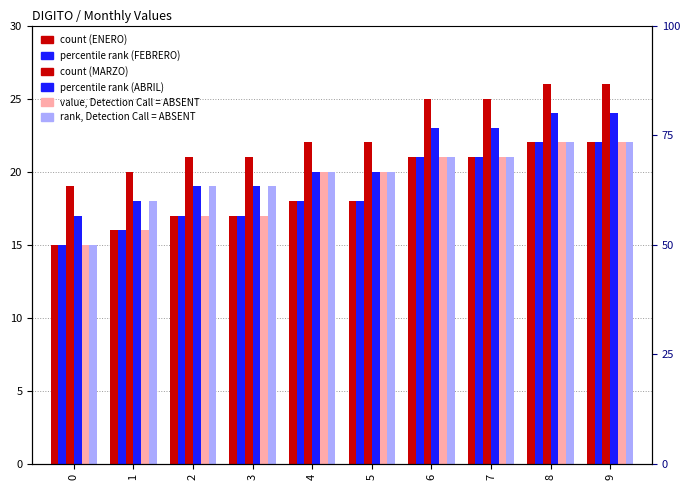

What is the value of the JUNIO bar at the 8th from the left?

21